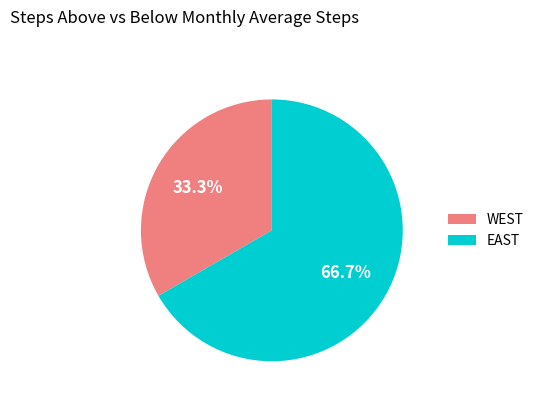

Which category has the biggest portion of the pie?

EAST